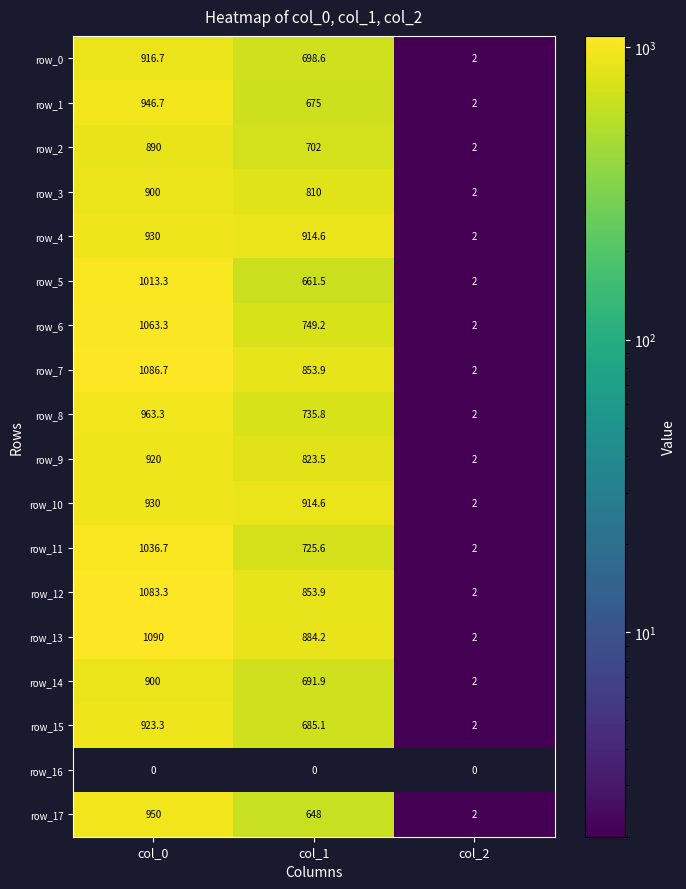

The row_8 series shows 989.1 at col_1. True or false?

False